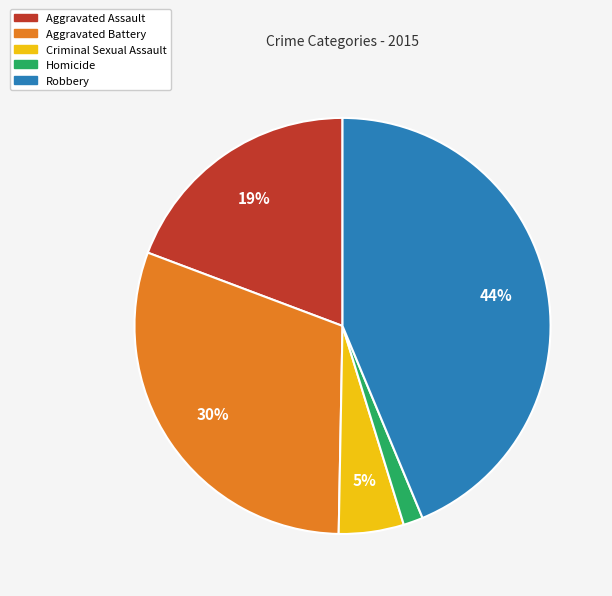

To the nearest percent, what is the average slice percentage?

20%